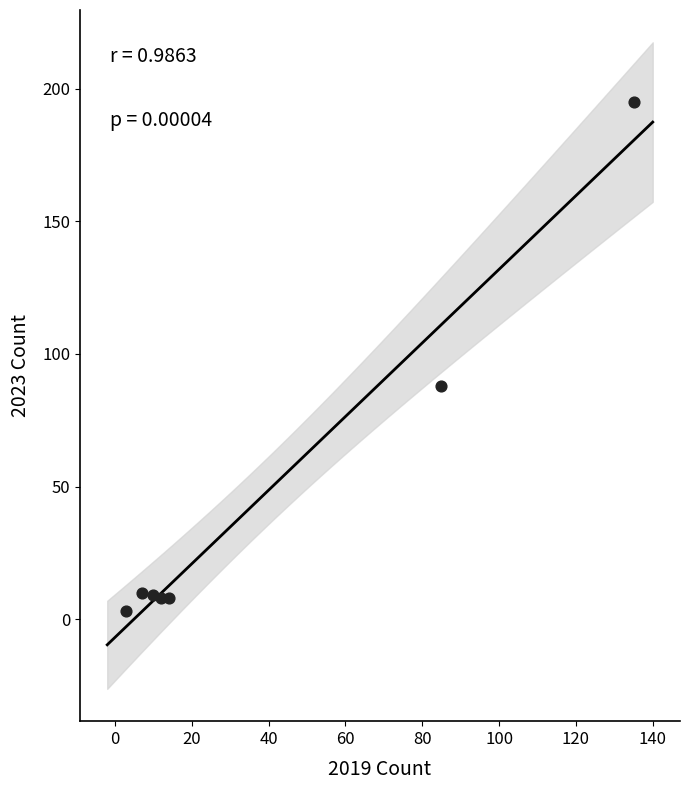

What Y value in the scatter plot is closest to 99?

88